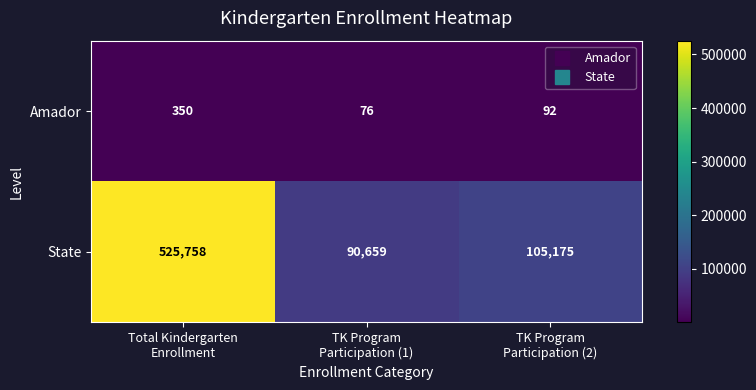

List the series in order of their peak value, lowest first.

Amador, State